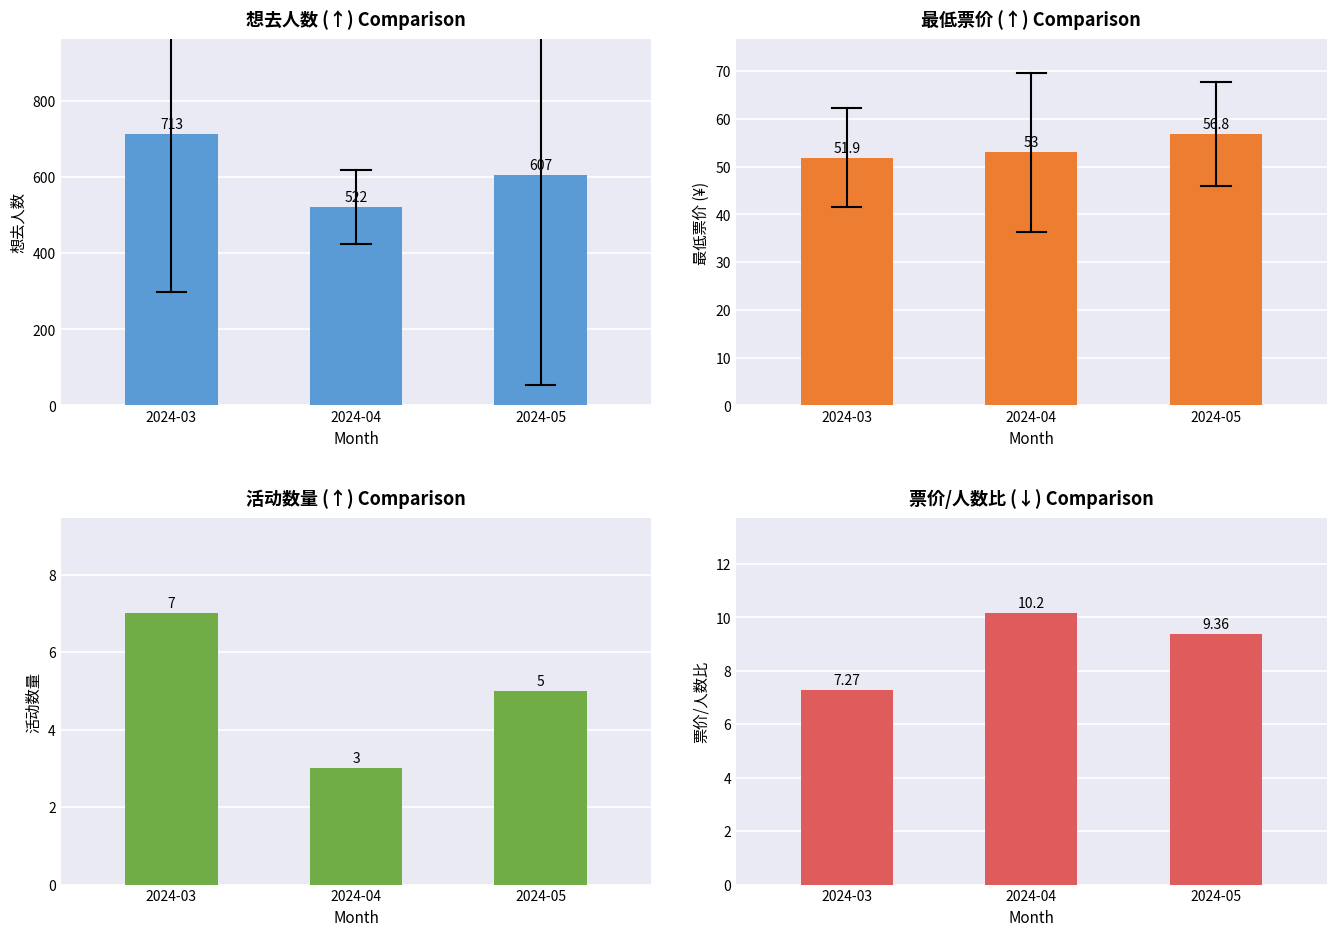

Does the chart contain stacked bars?

No